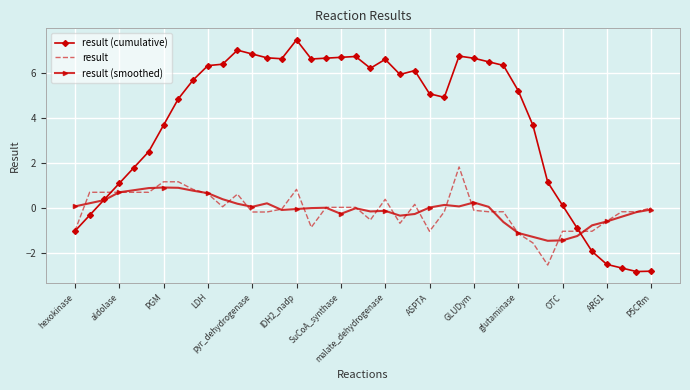

Which series has the largest range (max minus min)?

result (cumulative)